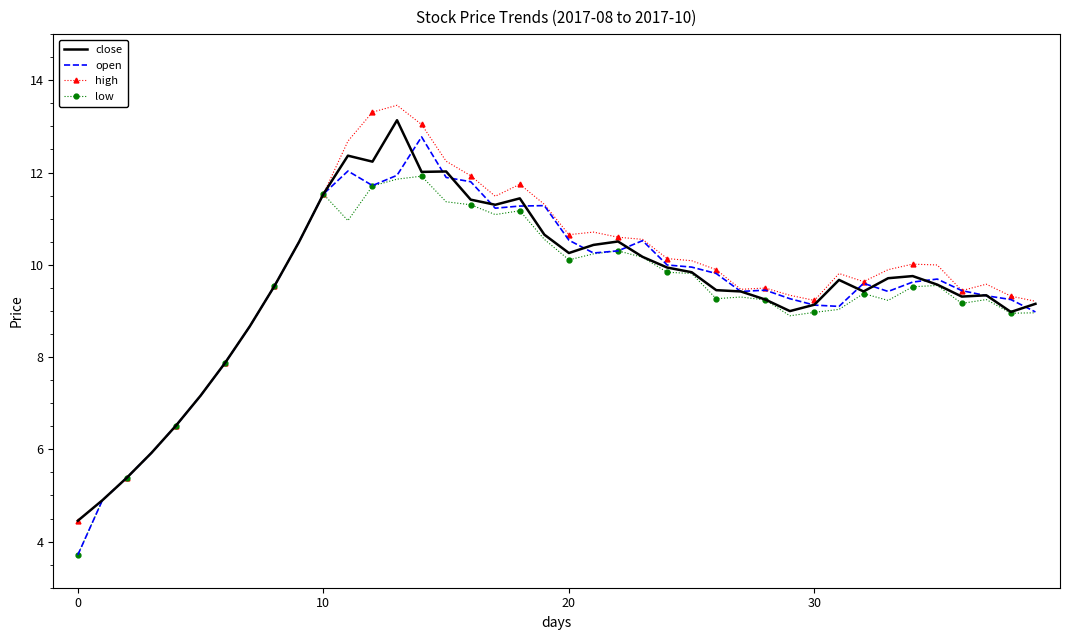

What is the maximum value shown in the chart?

13.5